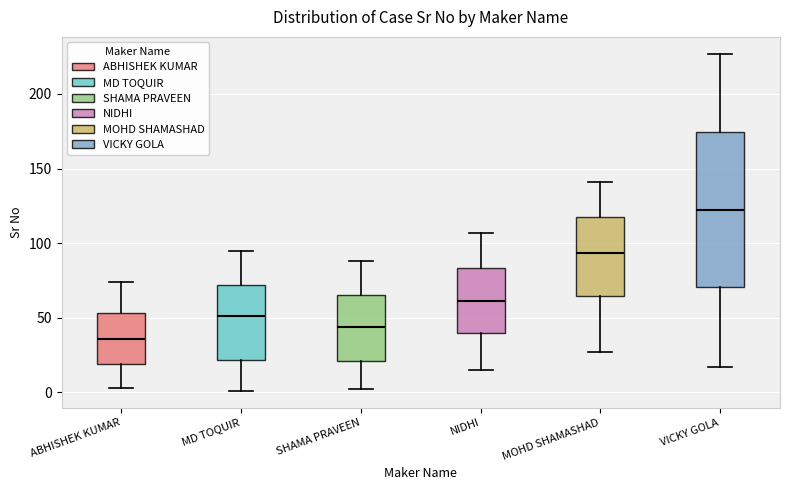

Where does the upper whisker of the box for SHAMA PRAVEEN end on the y-axis? The values are not printed on the chart, so give them approximately, as read against the axis.

90